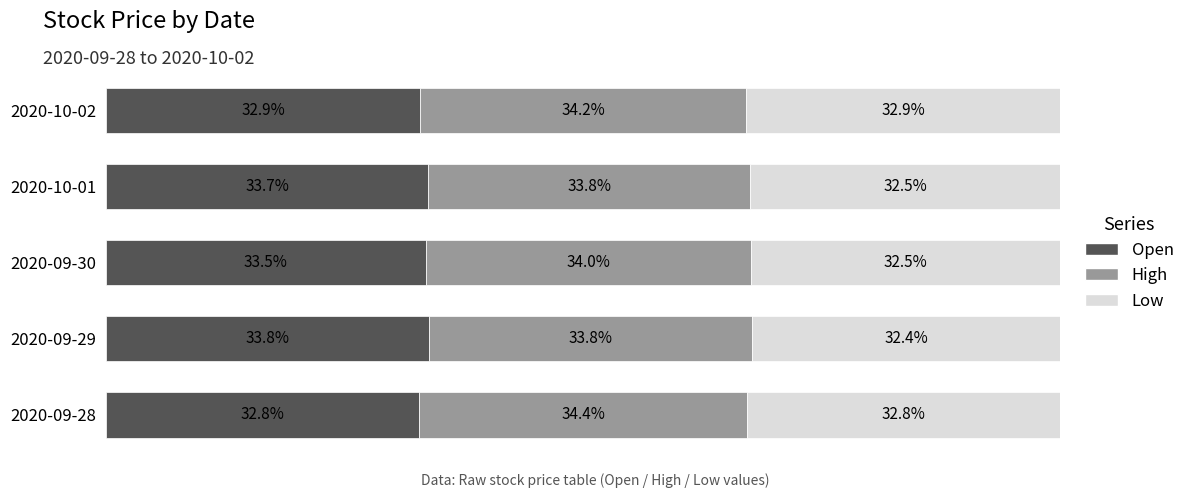

Rank the categories by Open value from highest to lowest.

2020-09-29, 2020-10-01, 2020-09-30, 2020-10-02, 2020-09-28